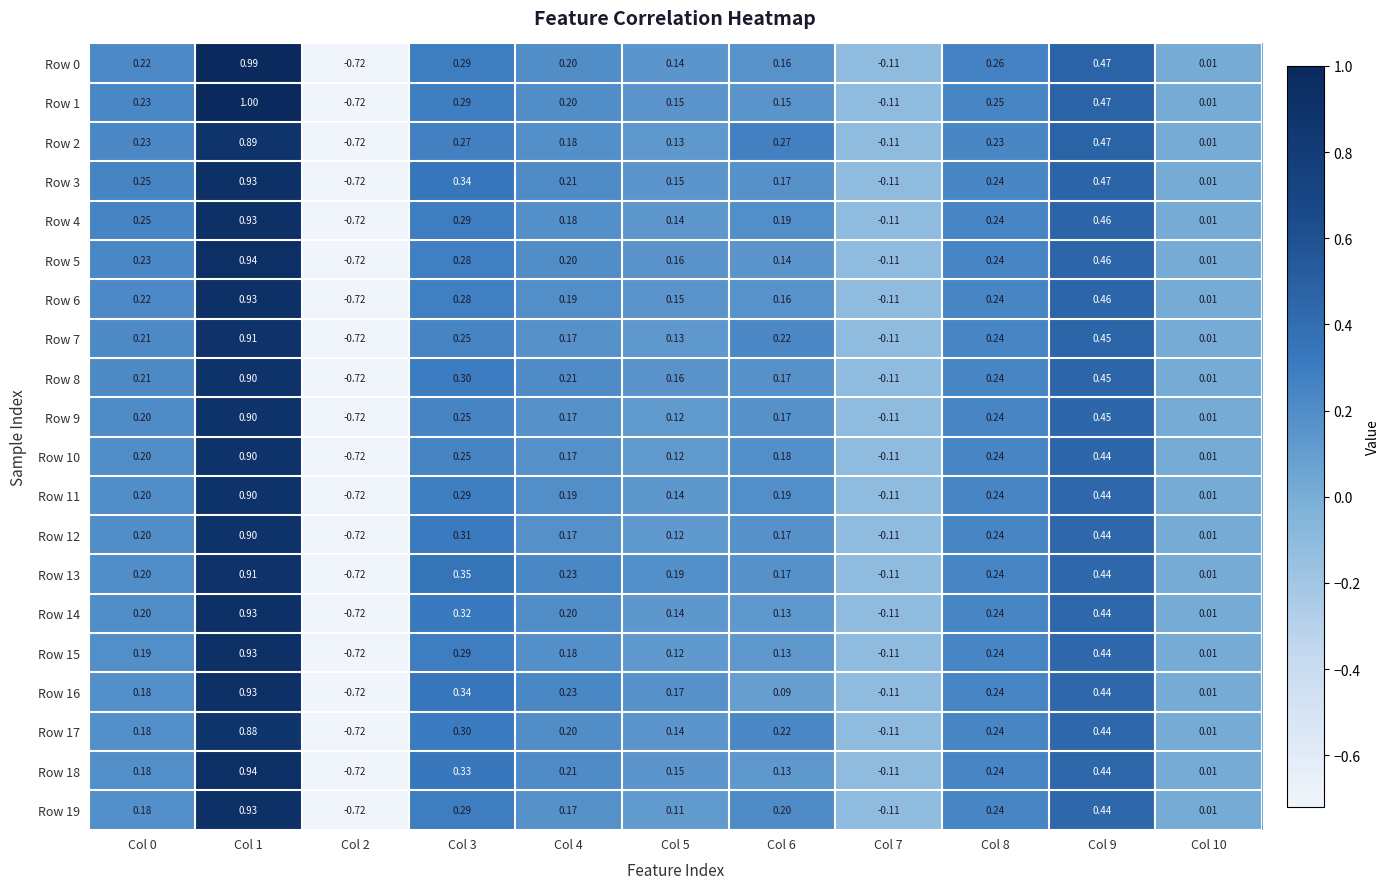

Is the value of Row 12 at Col 9 greater than the value of Row 8 at Col 5?

Yes